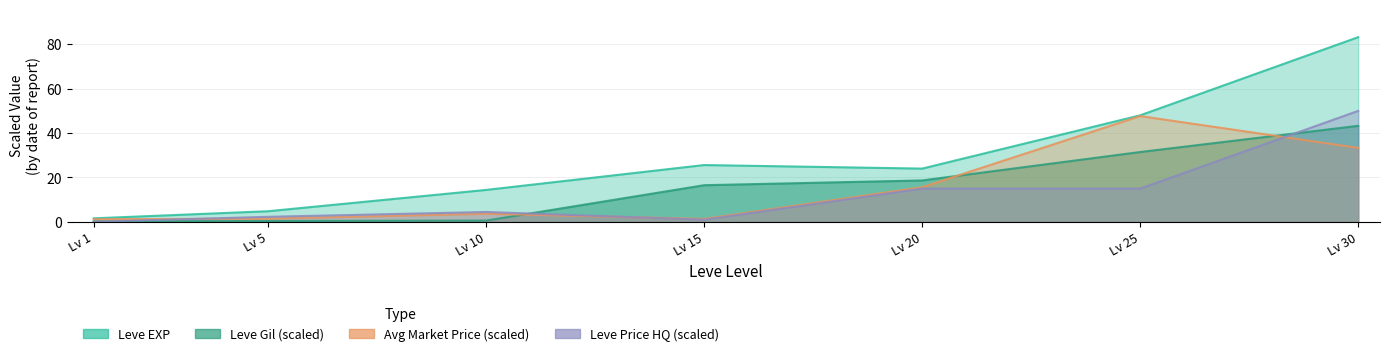

At how many categories does at least one series exceed 82?

1